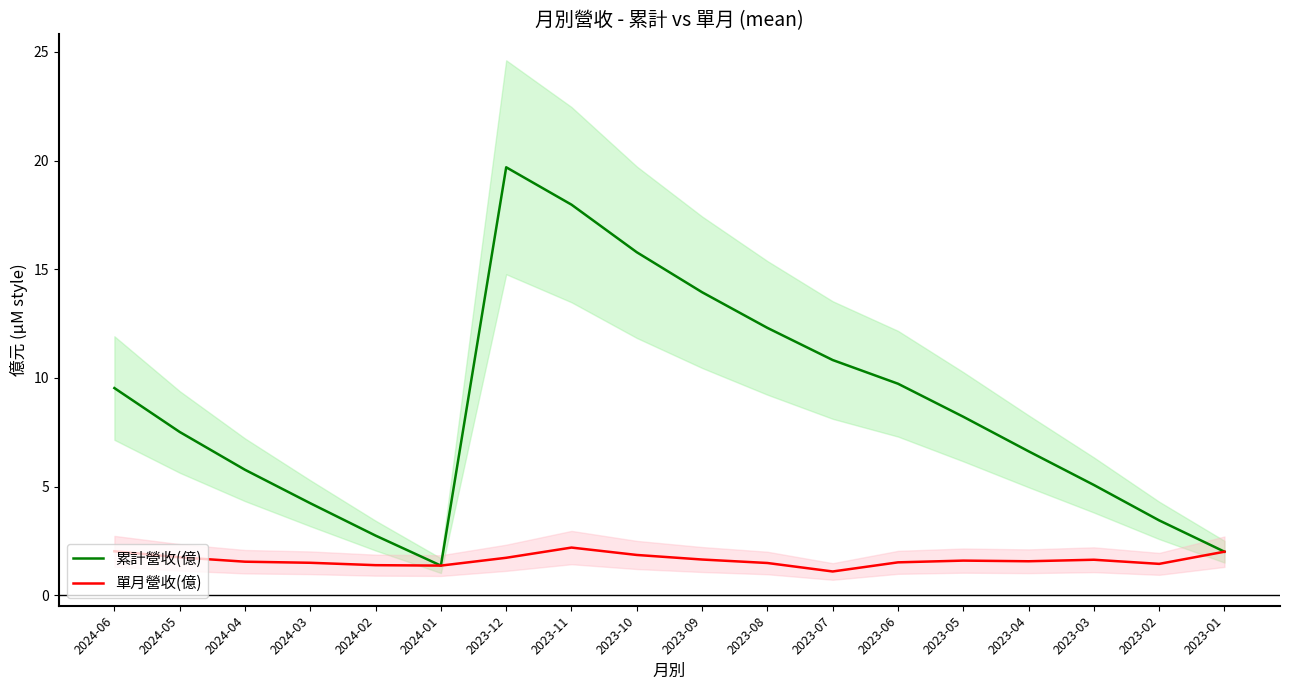

What is the average value of the 累計營收(億) series?

8.7